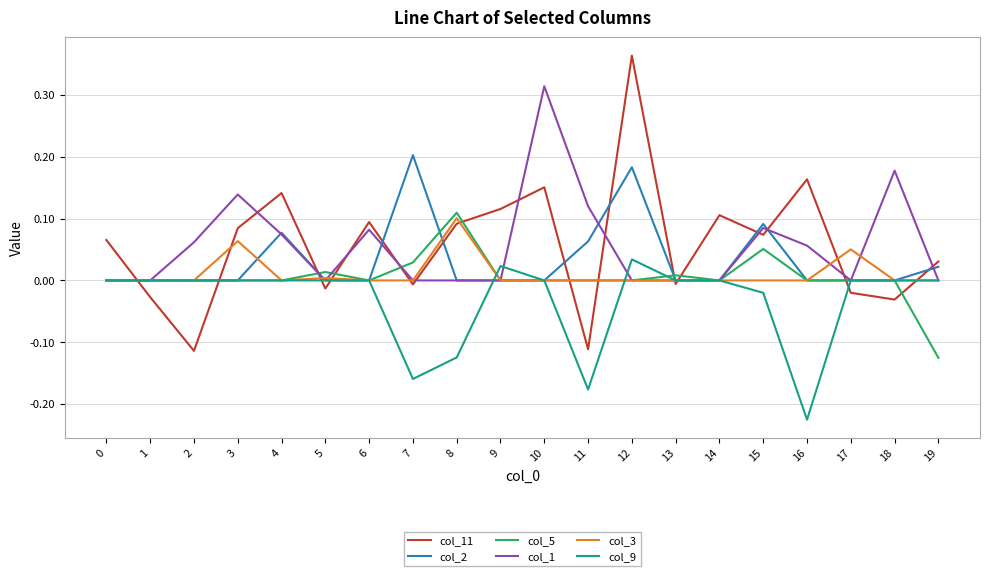

True or false: col_5 and col_11 intersect in this chart.

True